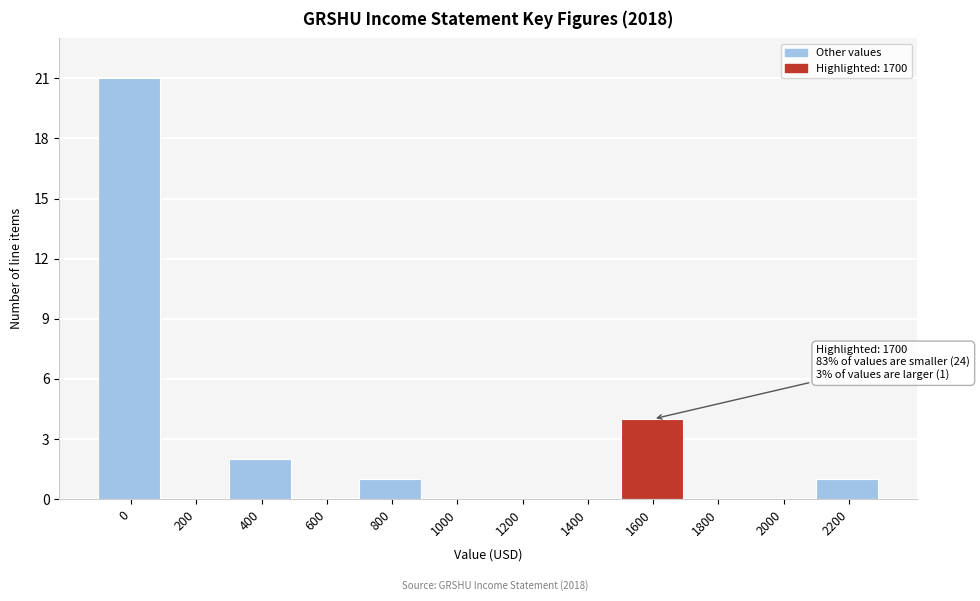

Reading left to right, extract all data points from this chart.

0=21	200=0	400=2	600=0	800=1	1000=0	1200=0	1400=0	1600=4	1800=0	2000=0	2200=1